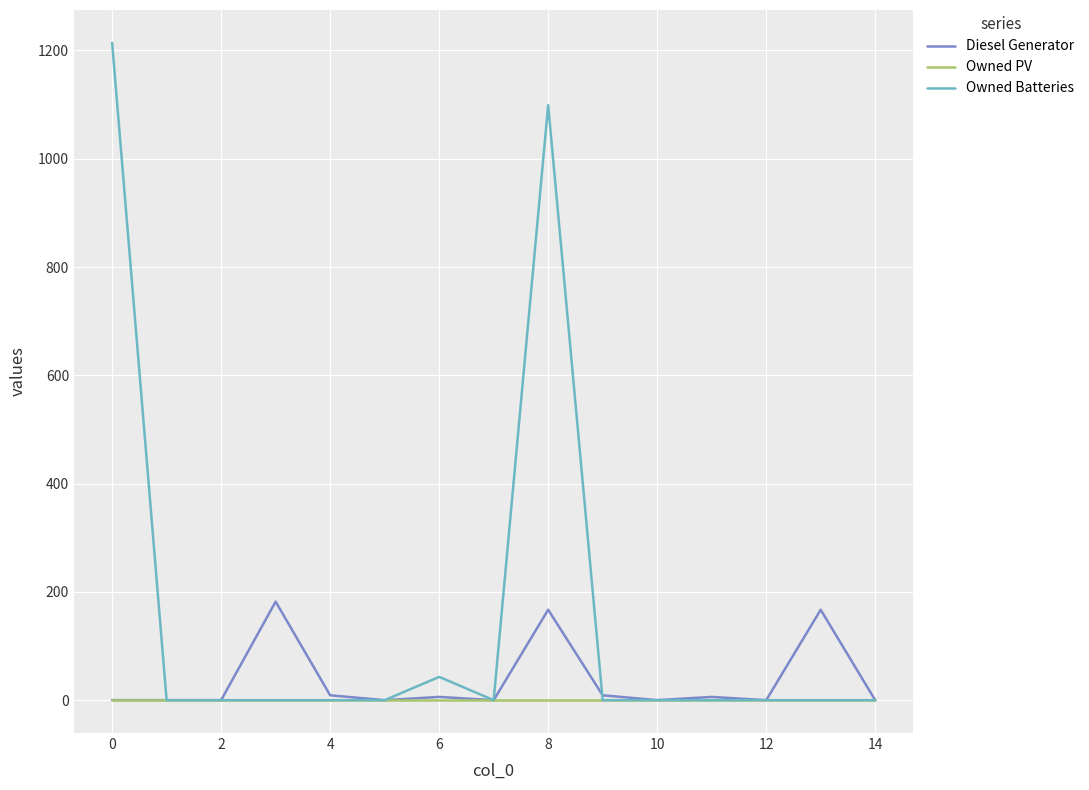

Which series has the widest spread of values?

Owned Batteries